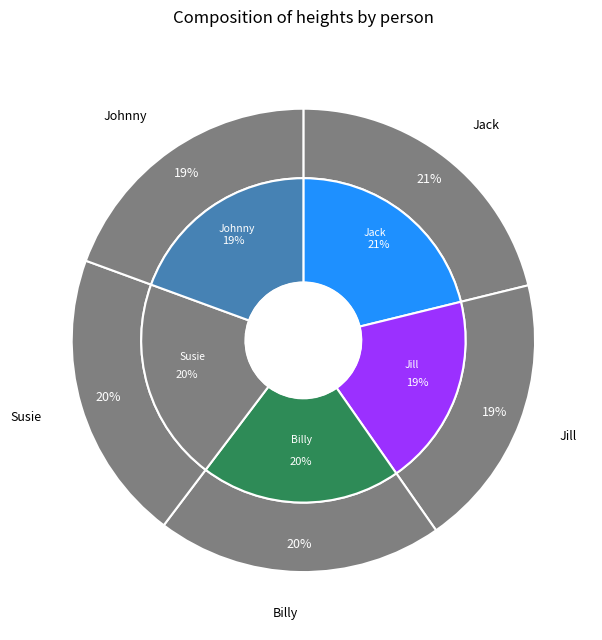

Rank the categories by value from highest to lowest.

Jack, Susie, Billy, Johnny, Jill